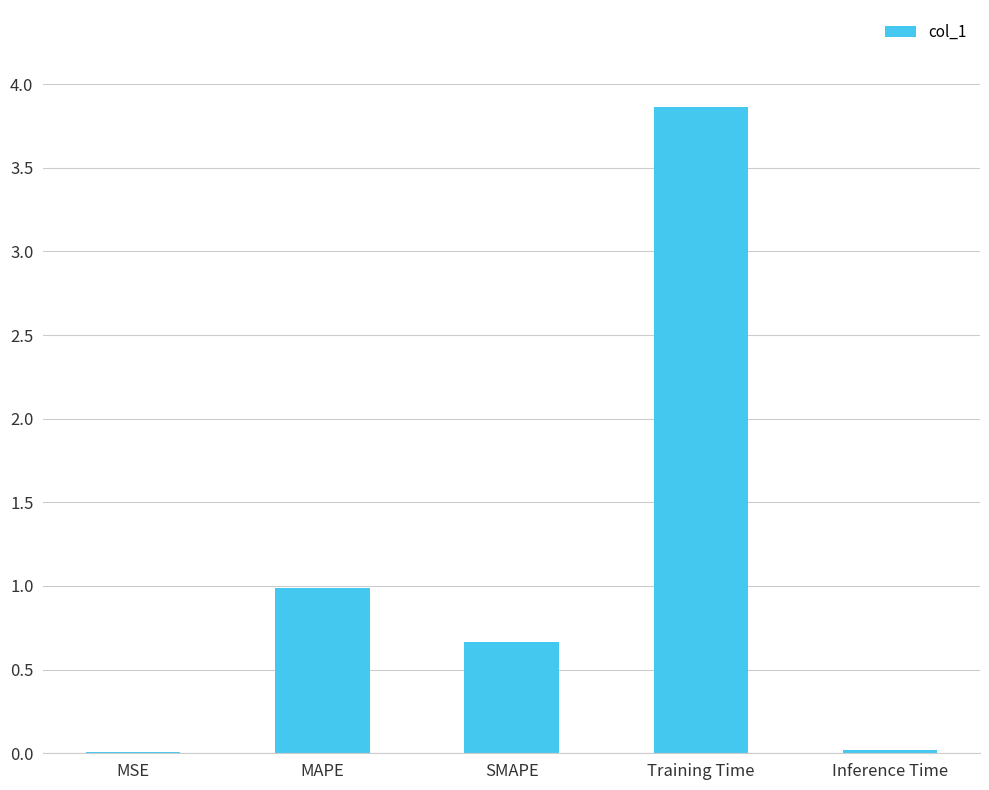

Does the chart contain stacked bars?

No